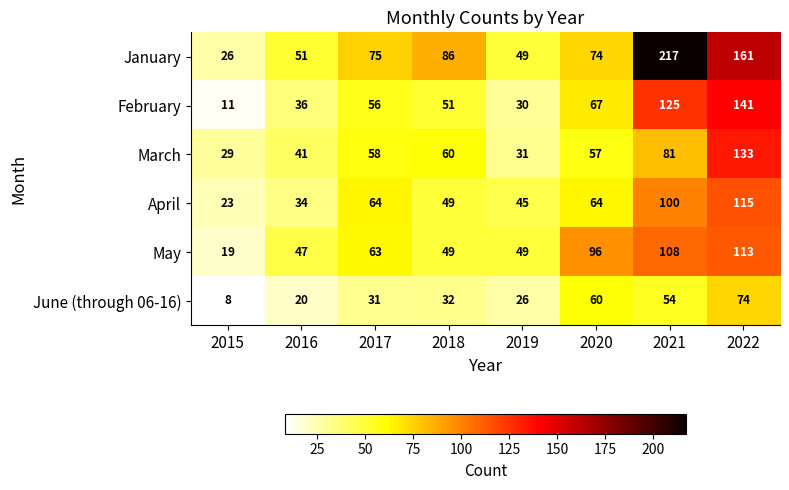

At which category is the sum across all series the highest?

2022